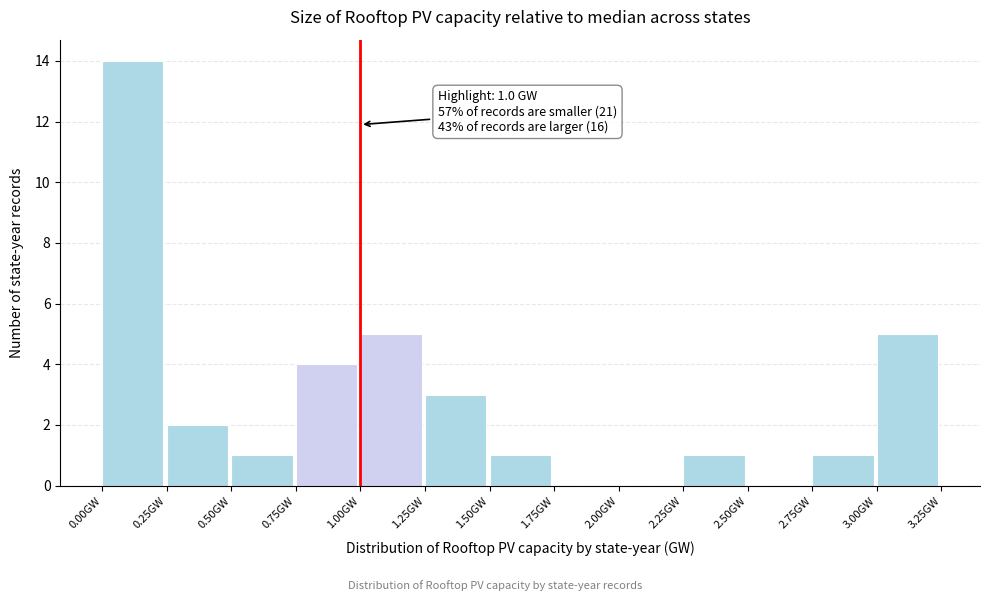

Which range on the x-axis has the tallest bar?

0.00 to 0.25